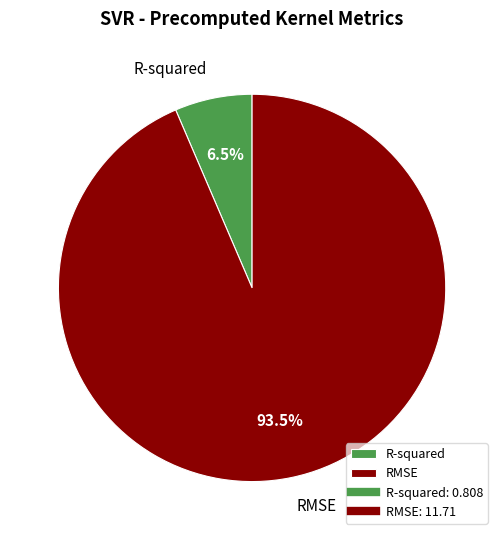

Count the number of slices in the pie.

2